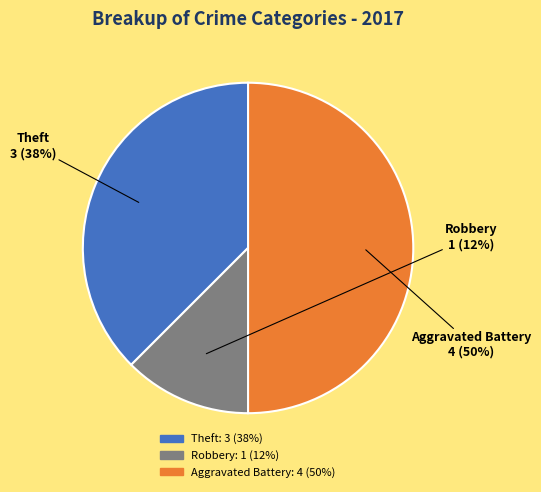

Which slice is the smallest?

Robbery